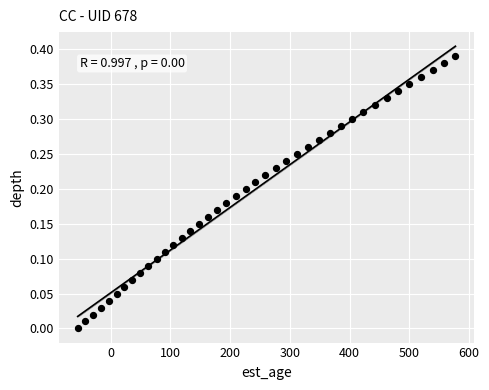

What is the range of X values (max minus min)?

632.0